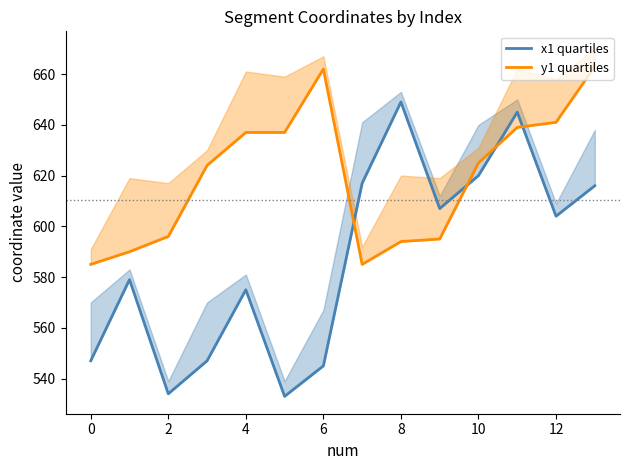

Rank the series at 0 from highest to lowest value.

y1 quartiles, x1 quartiles